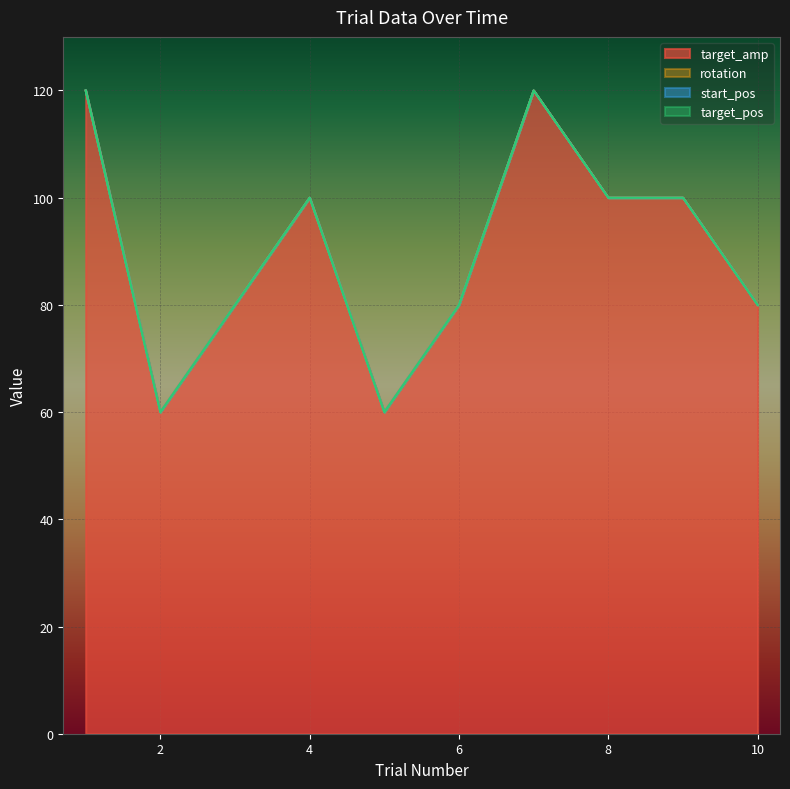

True or false: start_pos and target_pos cross at least once.

False